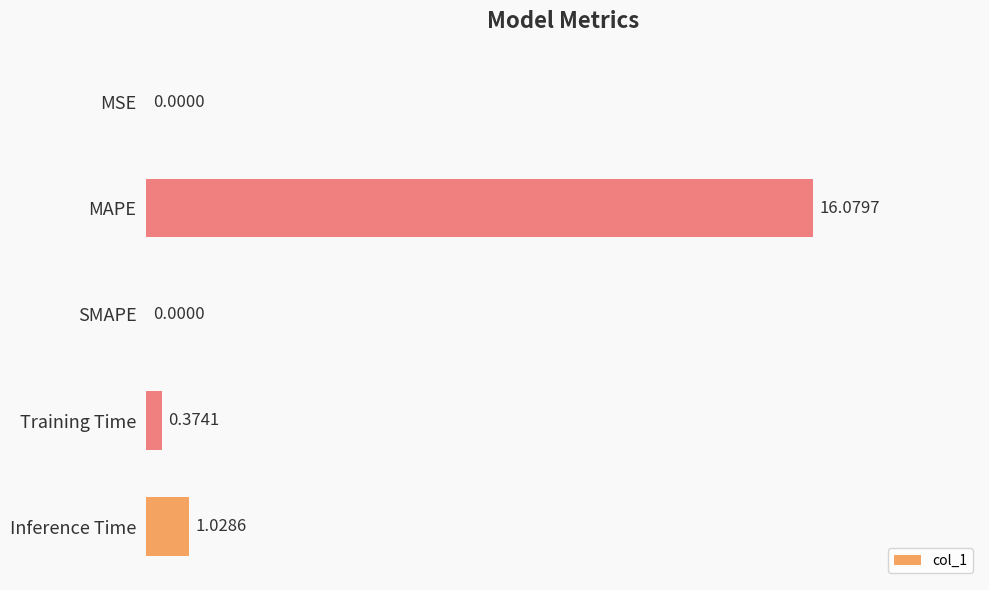

How many data points are above 0?

4